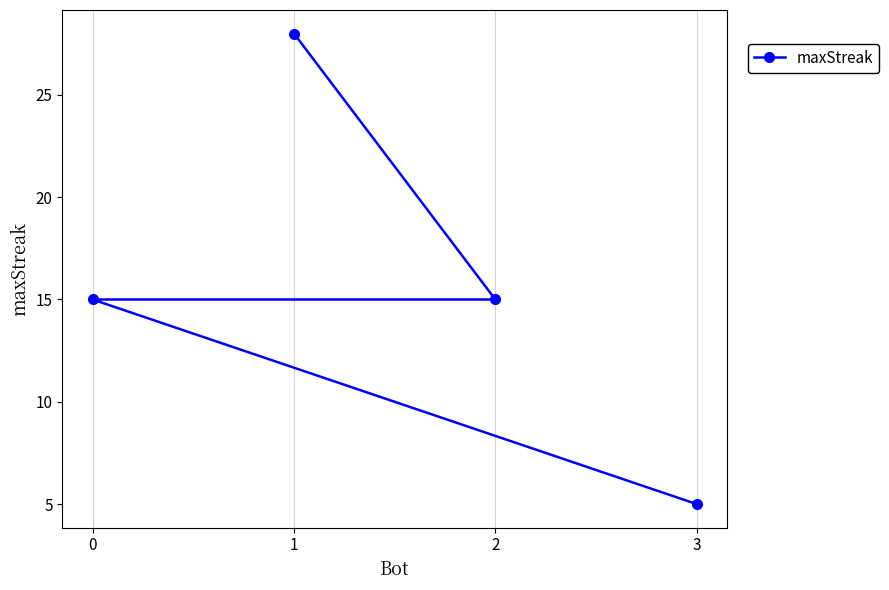

How many lines are shown in the chart?

1